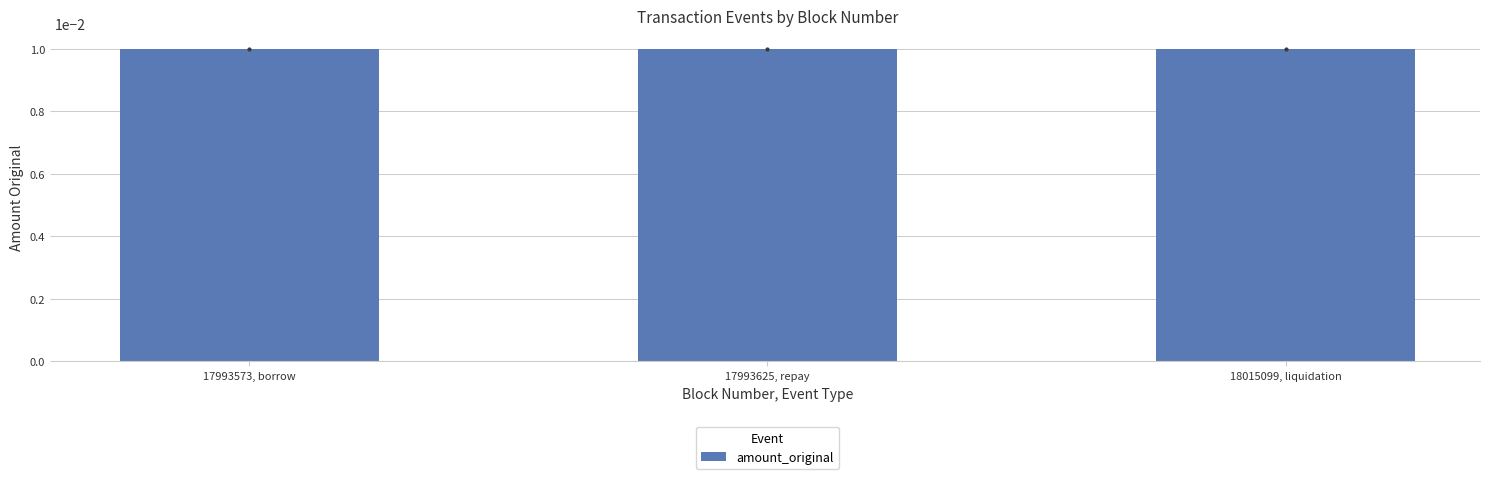

Count the values in the range 0 to 1.

3